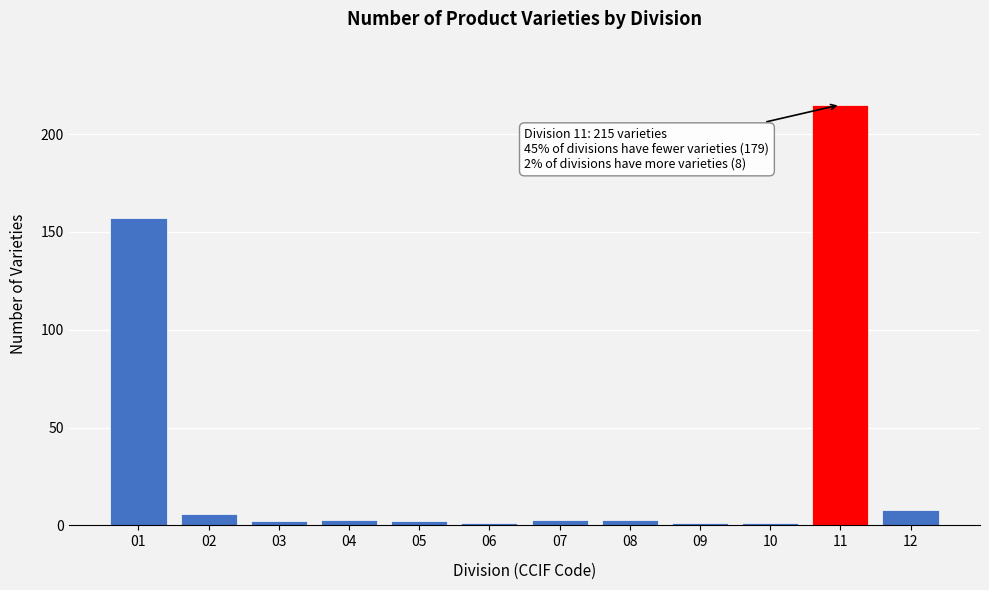

Reading left to right, list all the values displayed in this chart.

01=157	02=6	03=2	04=3	05=2	06=1	07=3	08=3	09=1	10=1	11=215	12=8